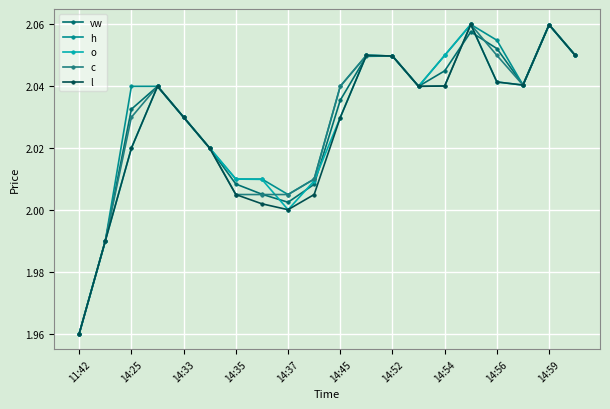

What is the average value of the vw series?

2.0